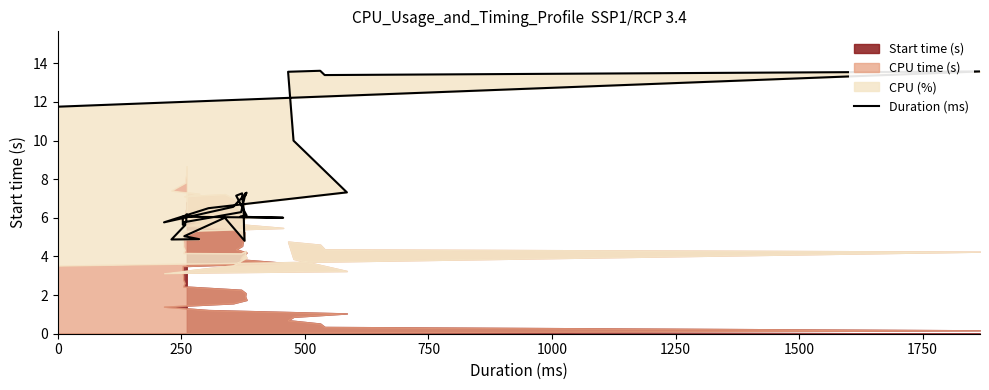

How many categories are shown in the chart?

40